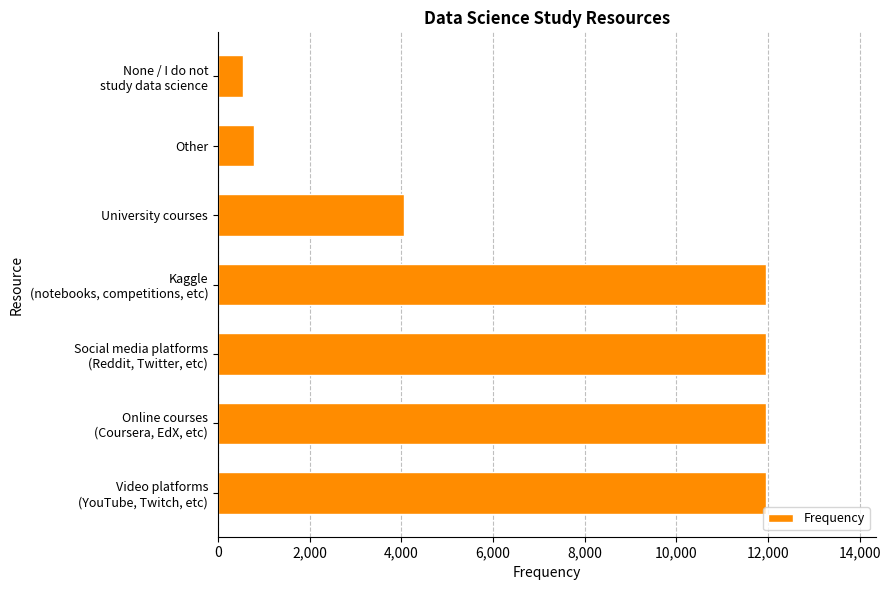

Where is the data nearest to the value 6249?

University courses